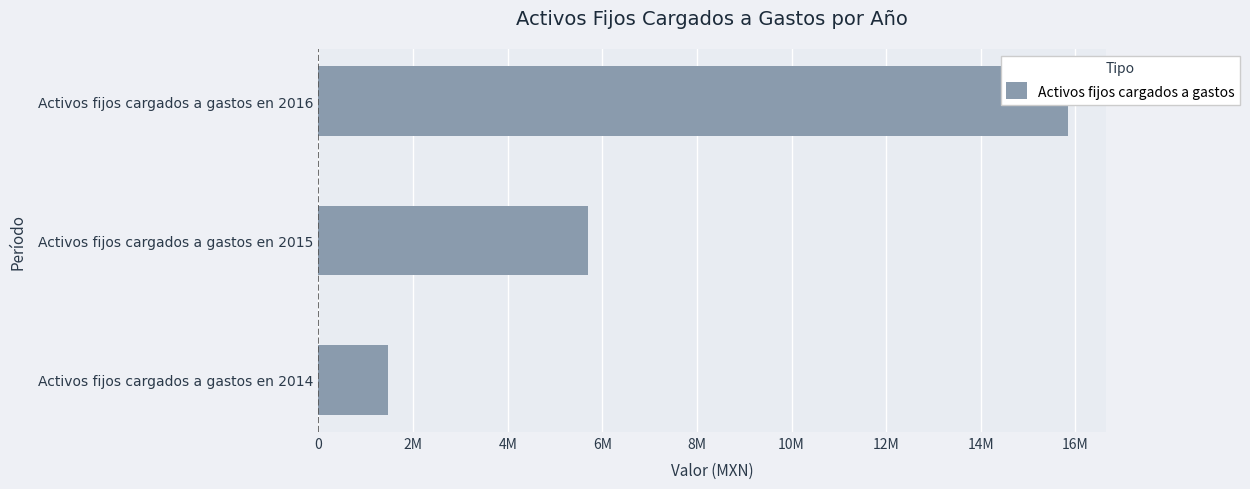

Are the bars horizontal?

Yes